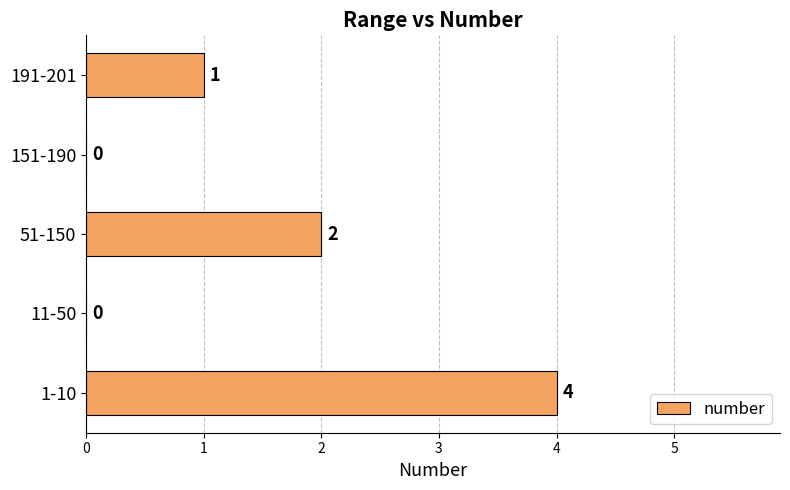

What is the sum of all values?

7